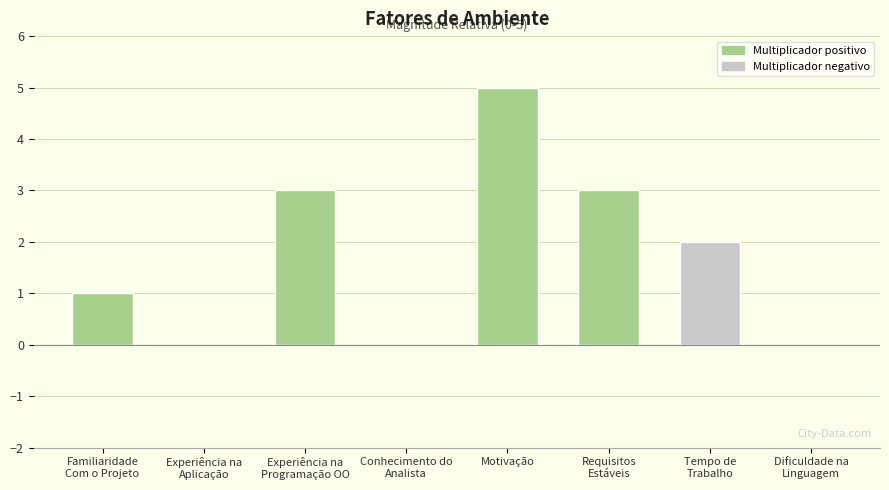

At which category does the chart reach its peak across all series?

Motivação